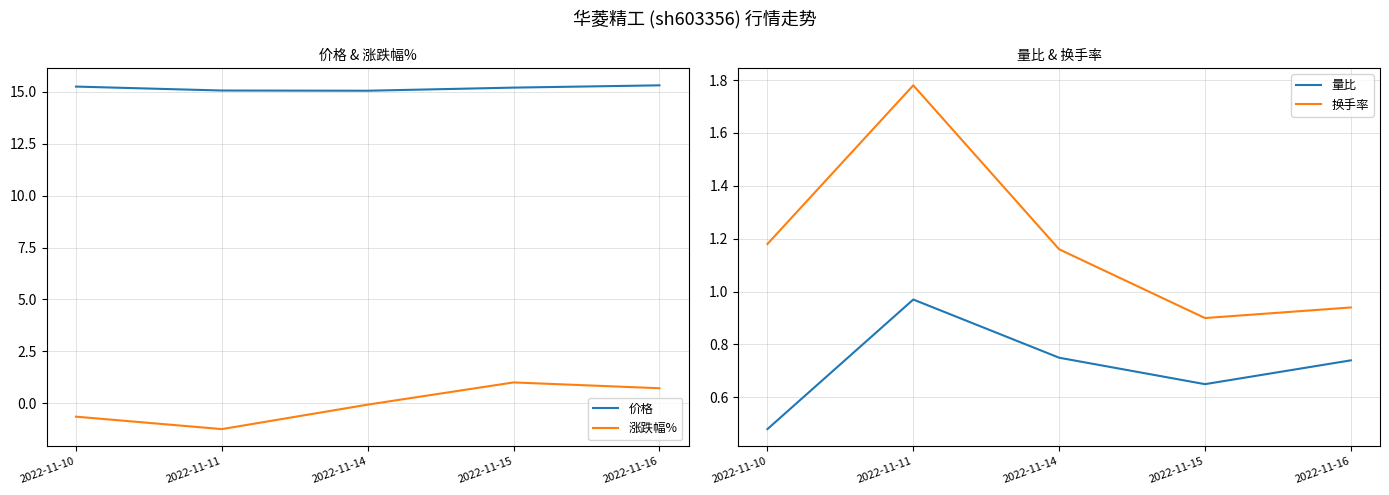

Reading left to right, extract all data points from this chart.

价格: 15.3	15.1	15.1	15.2	15.3
涨跌幅%: -0.7	-1.2	-0.1	1.0	0.7
量比: 0.5	1.0	0.8	0.7	0.7
换手率: 1.2	1.8	1.2	0.9	0.9